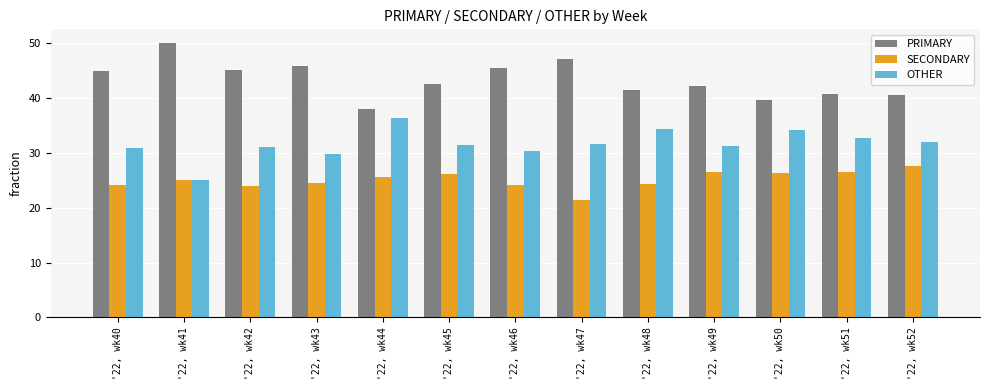

Is the value of SECONDARY at '22, wk43 greater than the value of OTHER at '22, wk45?

No